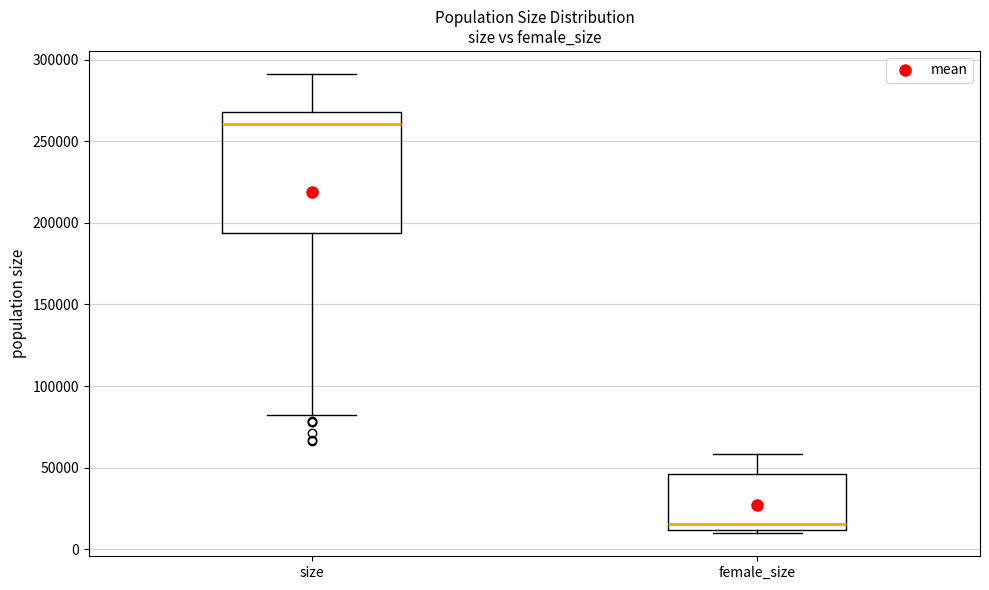

Which box has the lowest median line?

female_size